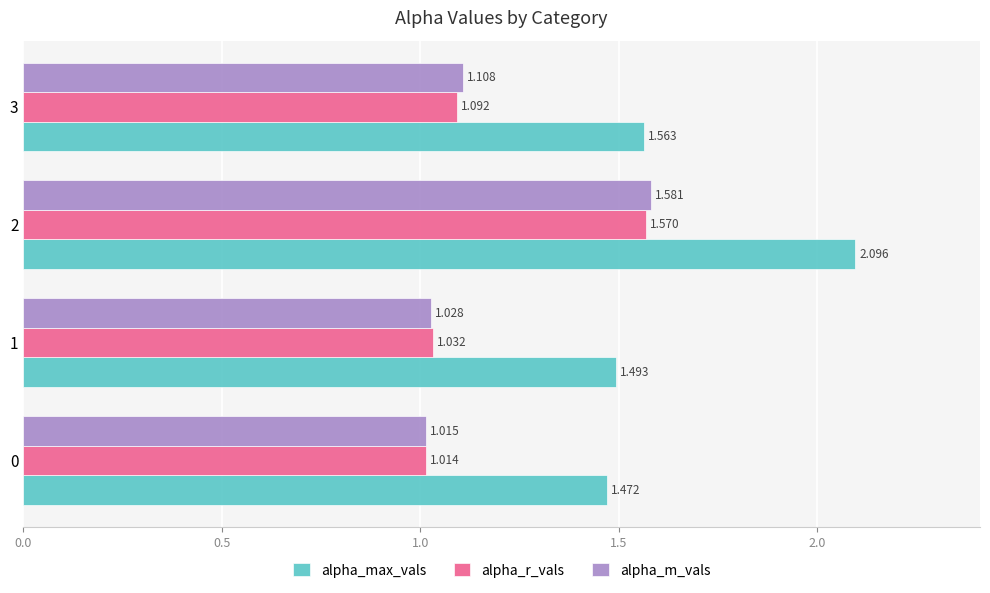

List the series in order of their peak value, lowest first.

alpha_r_vals, alpha_m_vals, alpha_max_vals